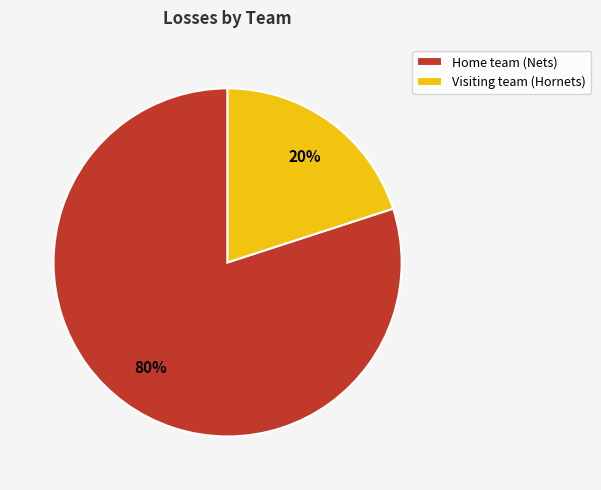

The Home team (Nets) slice represents 85% of the pie. True or false?

False